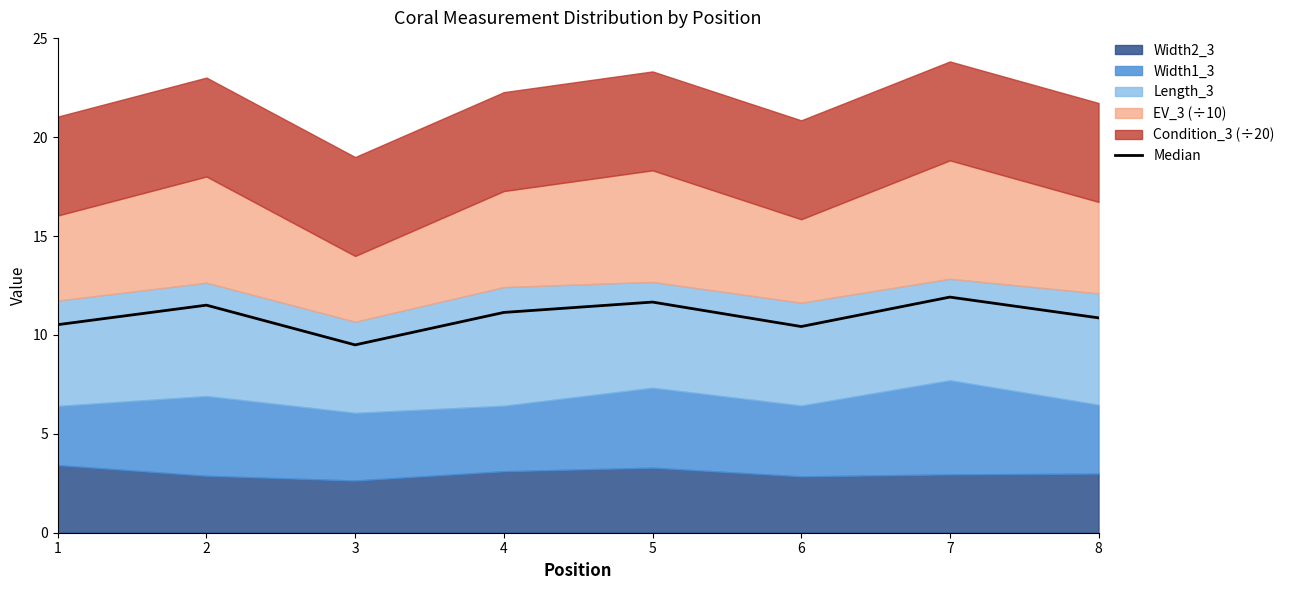

Between 5 and 3, which is larger?

5